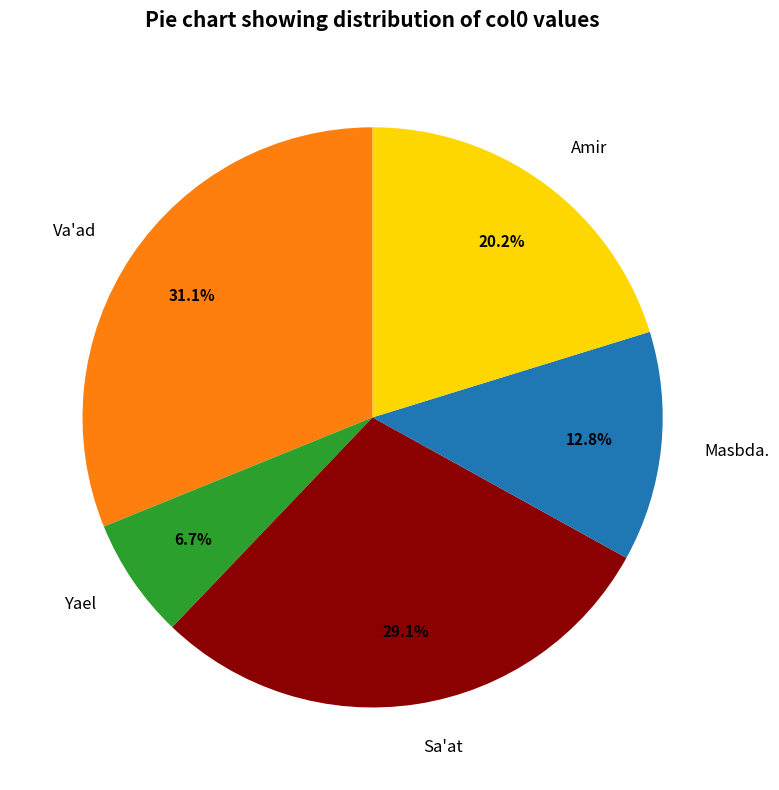

To the nearest percent, what percentage of the pie is Yael?

7%